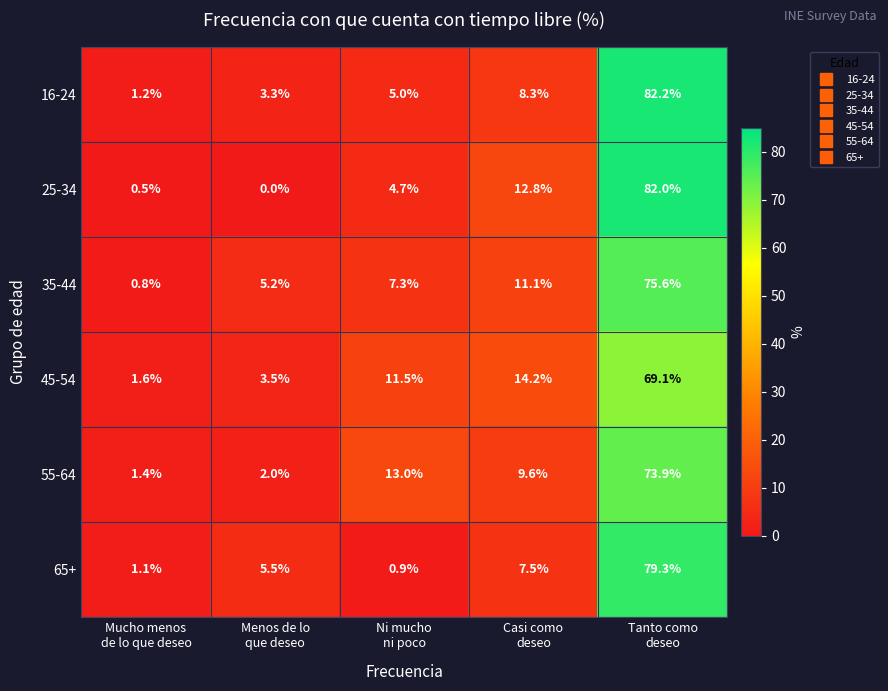

Which series has the widest spread of values?

25-34